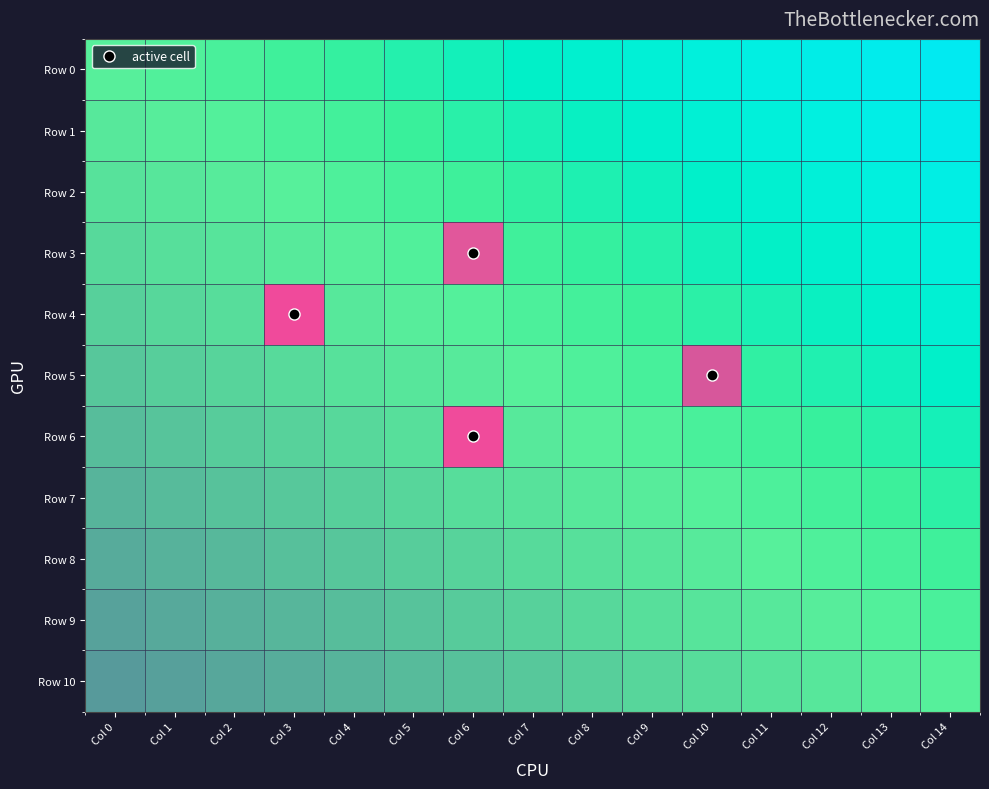

Which series has the largest total across all categories?

Row 3